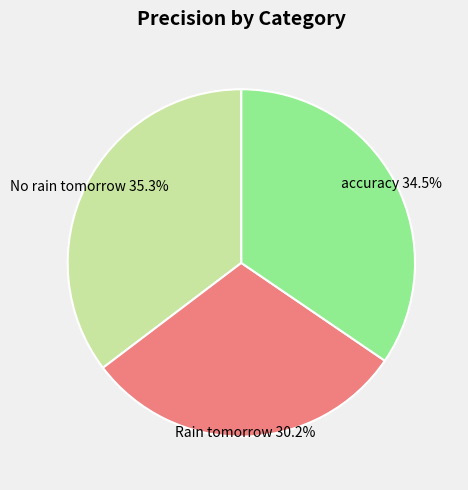

What is the smallest slice in the pie chart?

Rain tomorrow